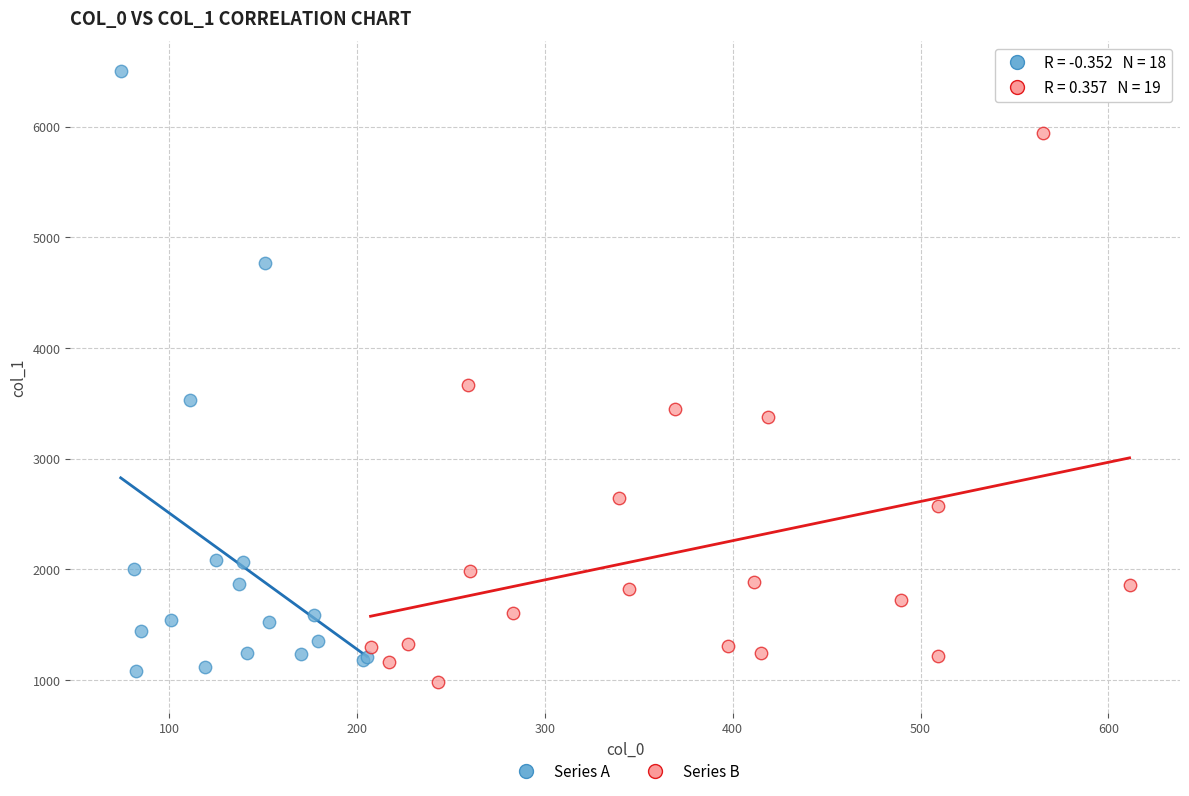

What are all the series names shown in the legend?

Series A, Series B